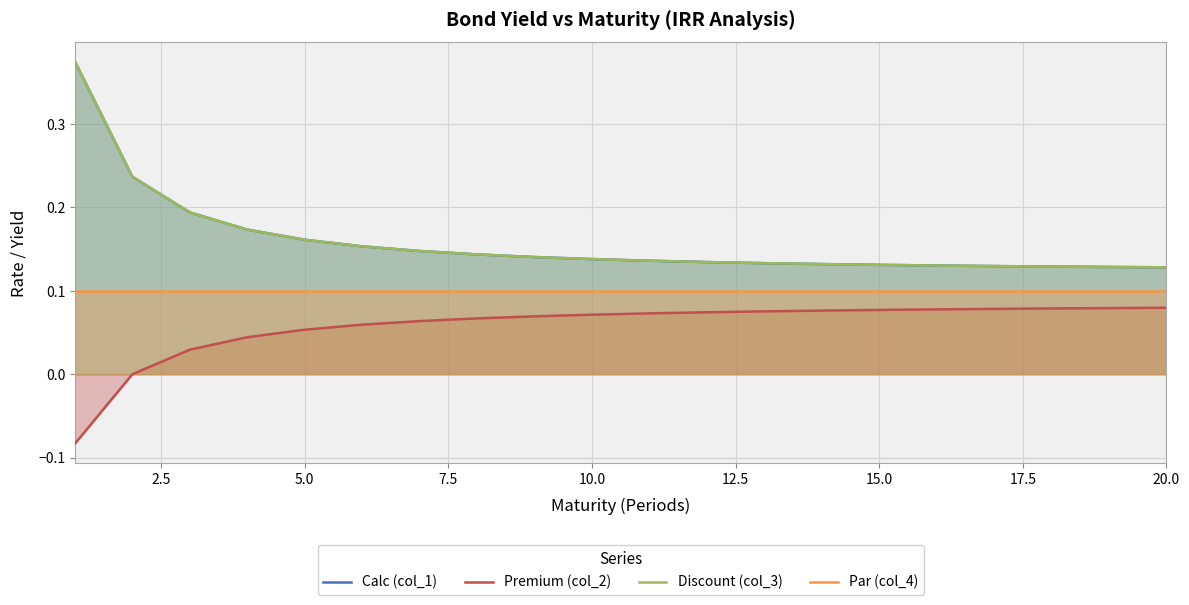

What is the average value of the Par (col_4) series?

0.1